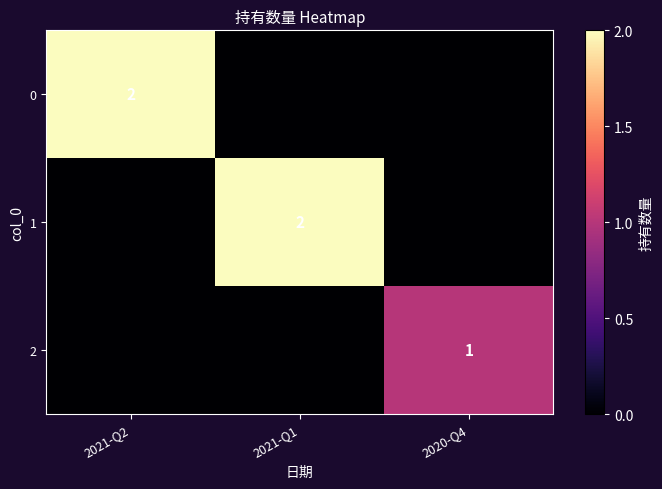

Which category has the highest value in the 1 series?

2021-Q1